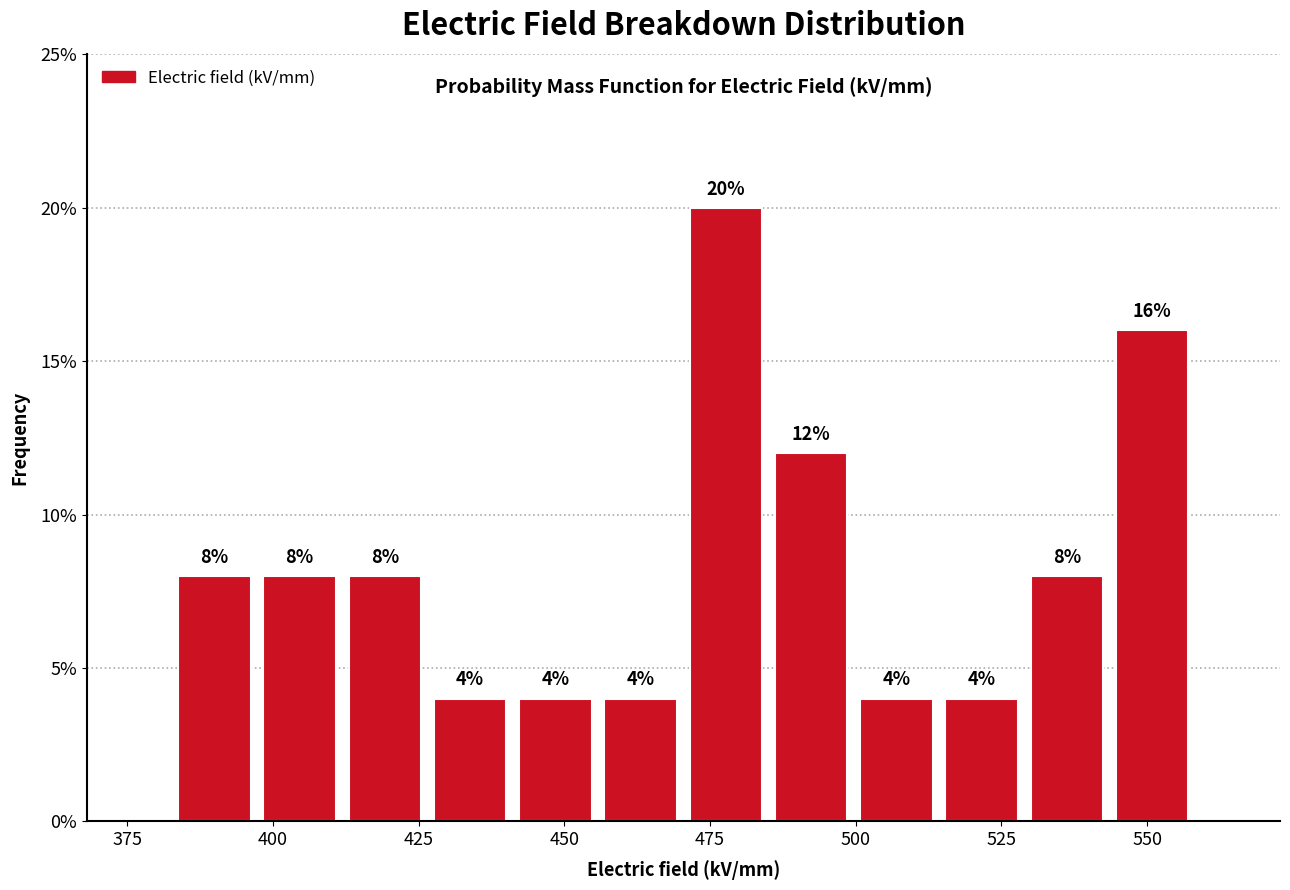

Around what value on the x-axis is the tallest bar? Give the approximate position of its centre, as read against the axis.

480